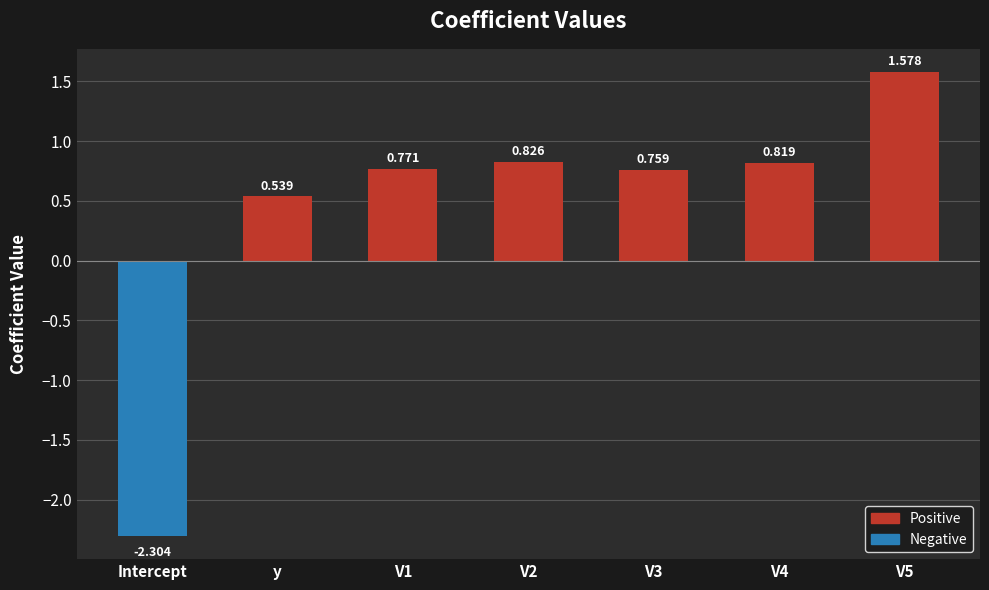

Rank the categories by value from highest to lowest.

V5, V2, V4, V1, V3, y, Intercept